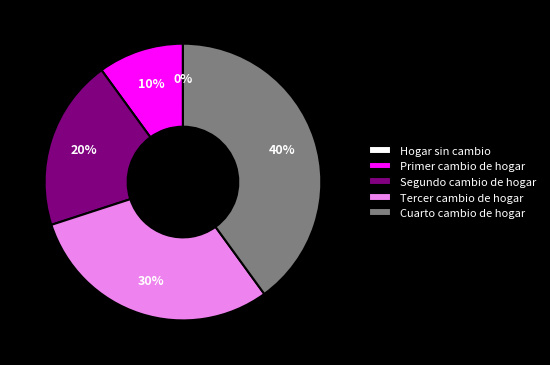

To the nearest percent, what is the difference between the largest and smallest slice percentages?

40%